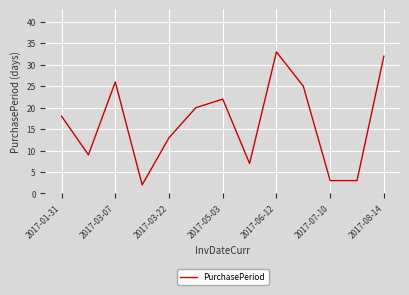

What is the difference between the maximum and minimum values?

31